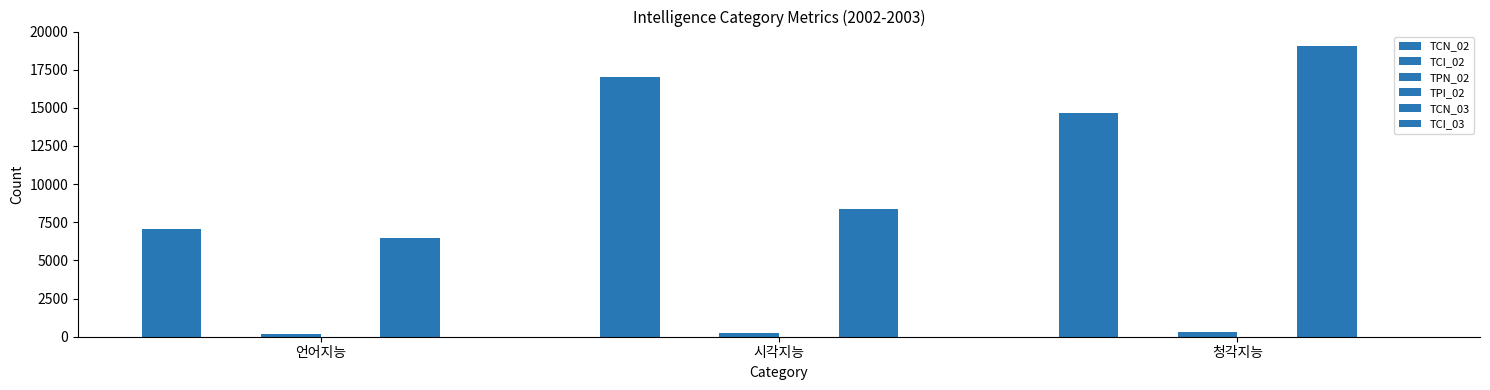

What is the difference between the TCI_03 values at 시각지능 and 언어지능?

0.1